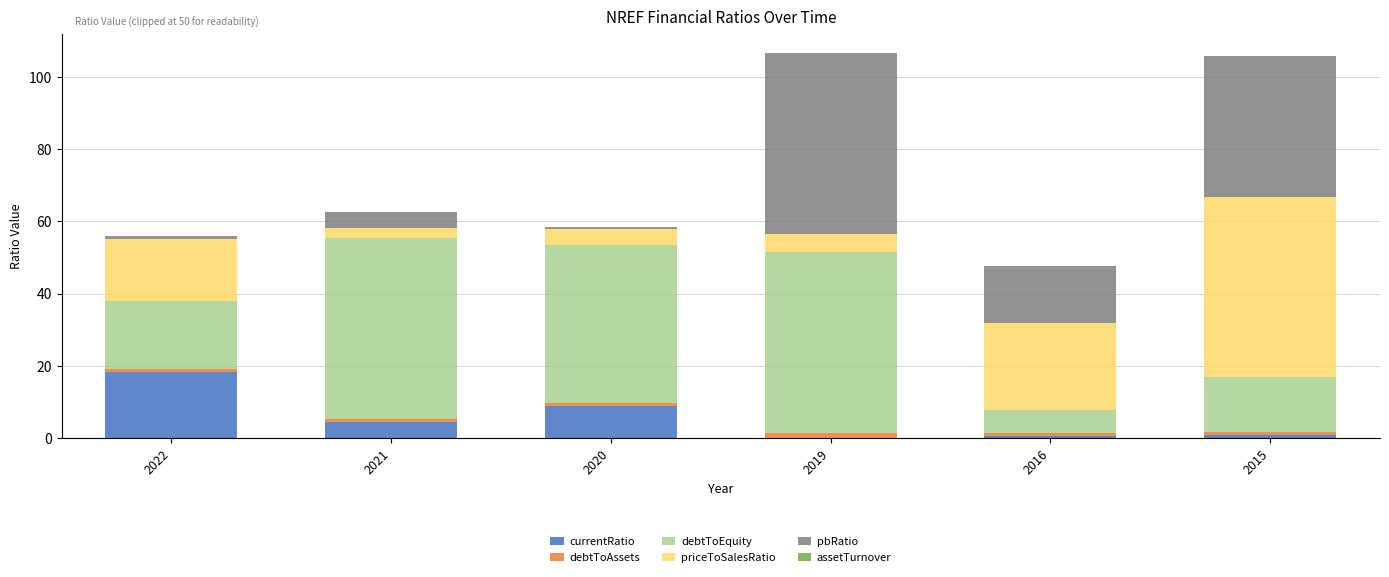

The currentRatio series shows 4.5 at 2021. True or false?

True